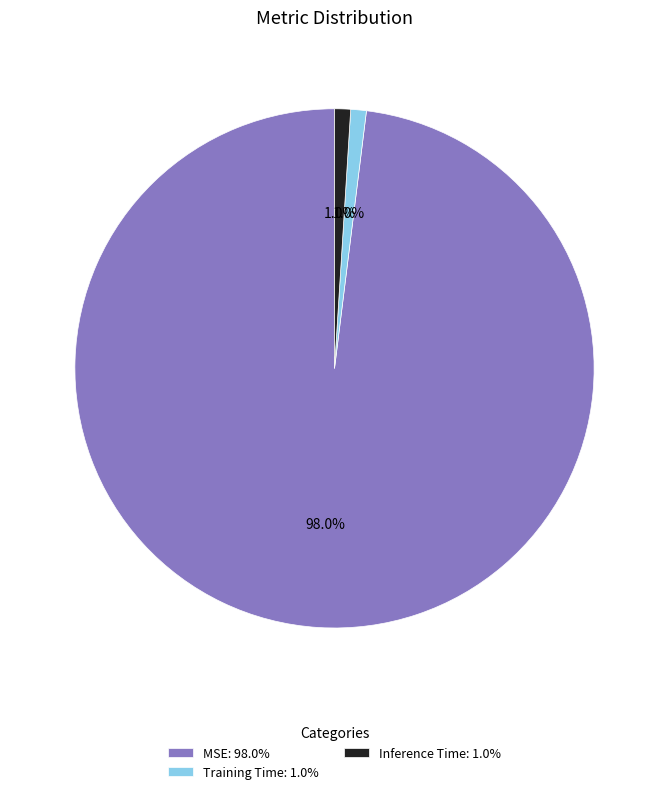

The MSE slice represents 98% of the pie. True or false?

True